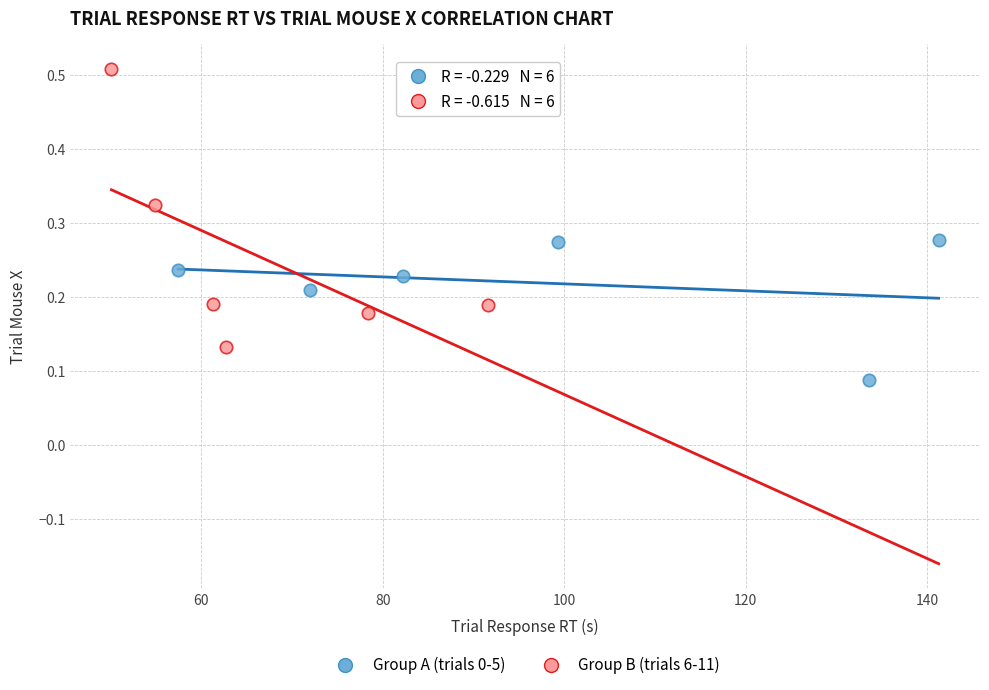

What are all the series names shown in the legend?

Group A (trials 0-5), Group B (trials 6-11)